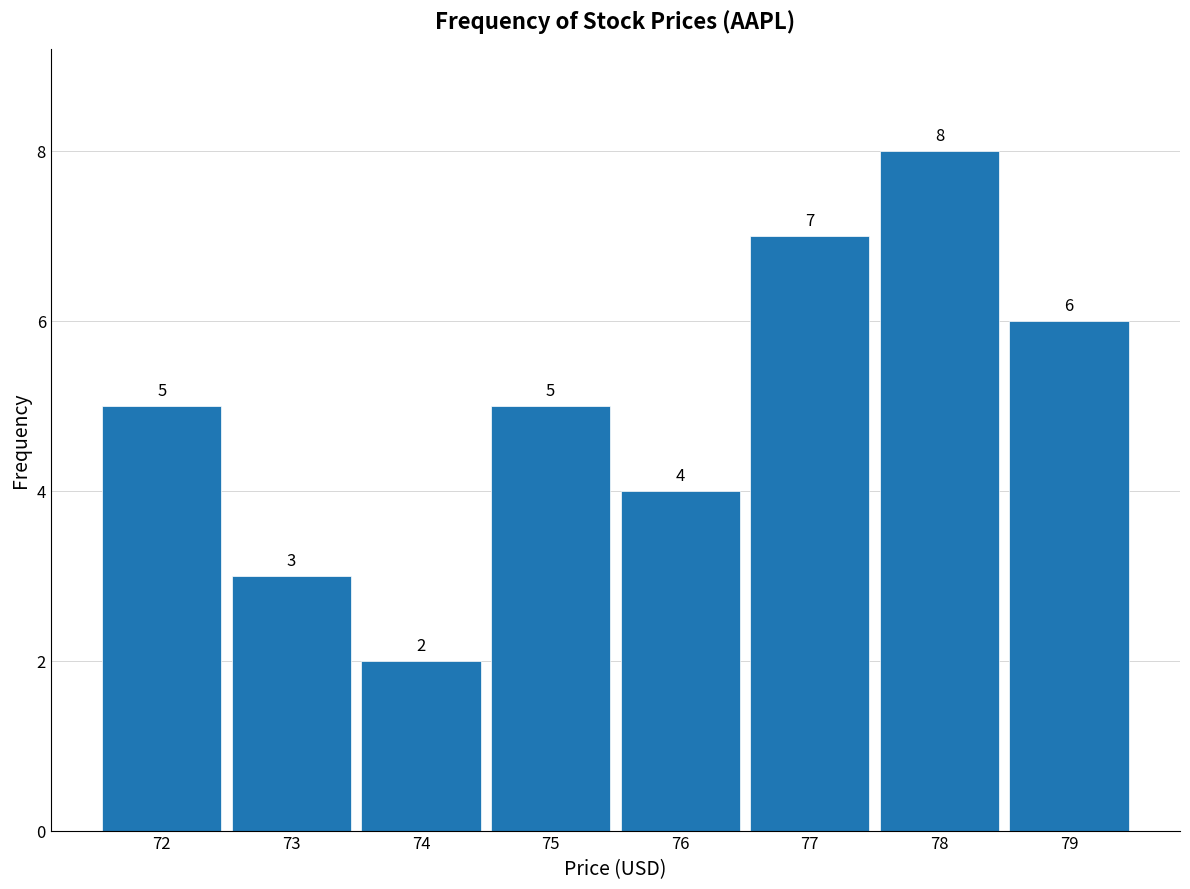

Reading right to left, list all the values displayed in this chart.

6	8	7	4	5	2	3	5